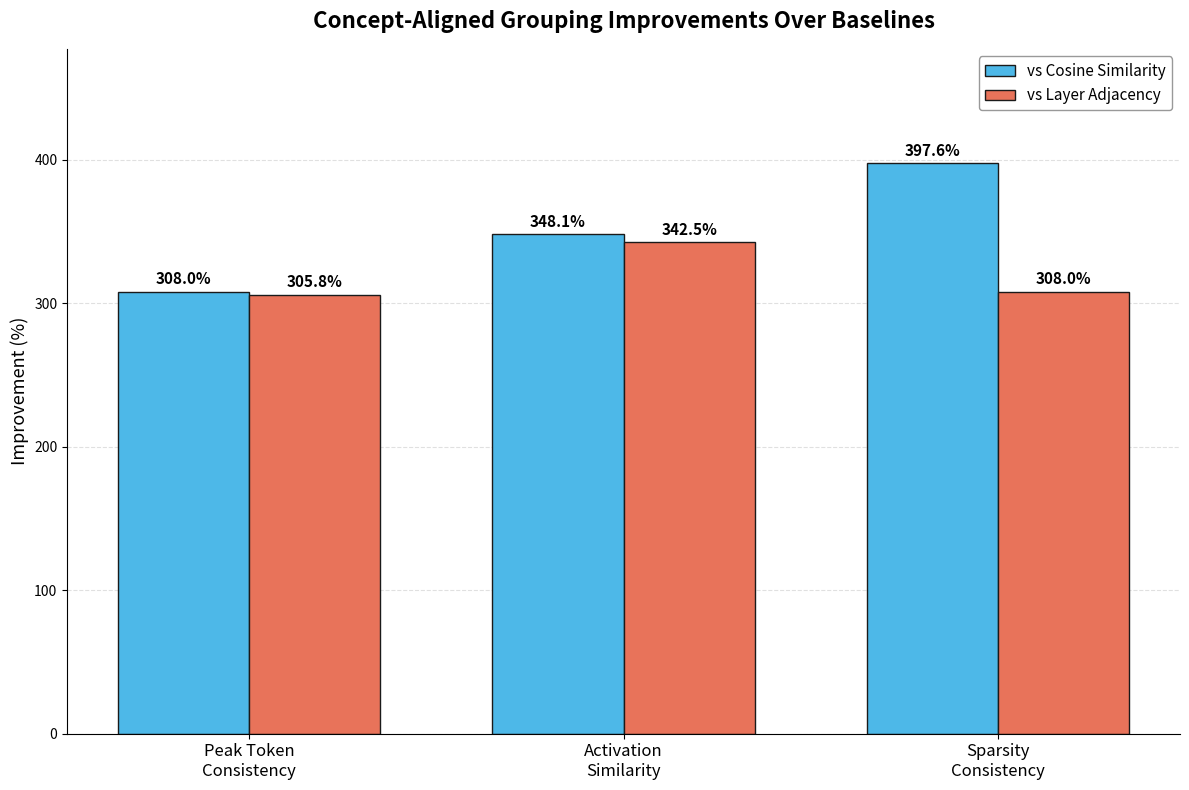

At which label does vs Layer Adjacency first exceed 308?

Activation
Similarity